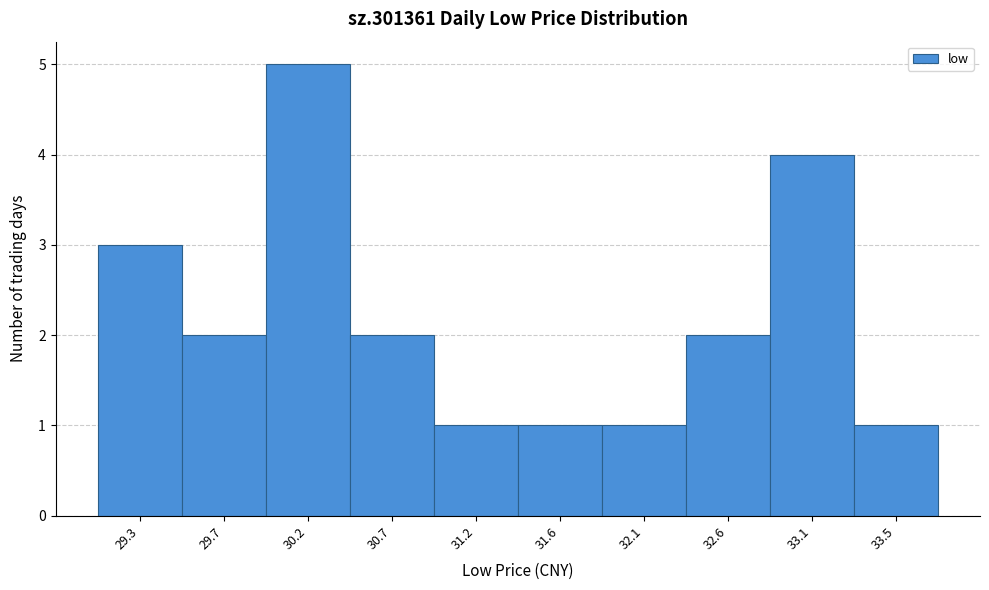

Reading left to right, what are all the values shown in this chart?

3	2	5	2	1	1	1	2	4	1